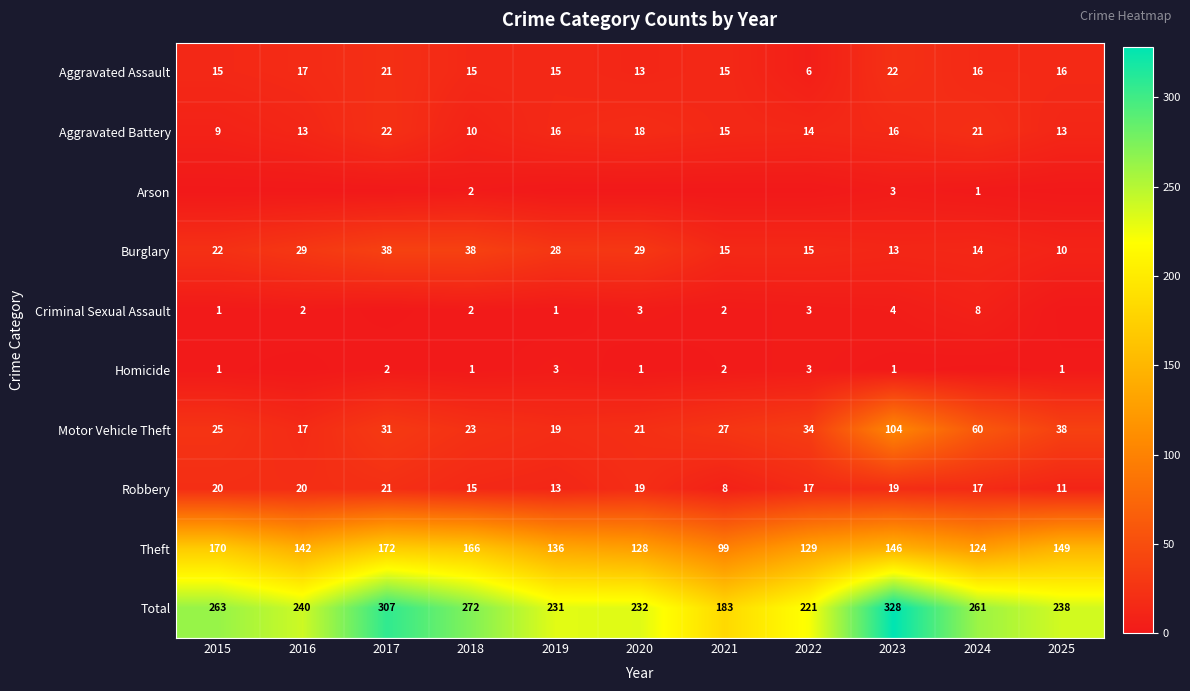

What is the difference between the maximum and minimum values in the Aggravated Battery series?

13